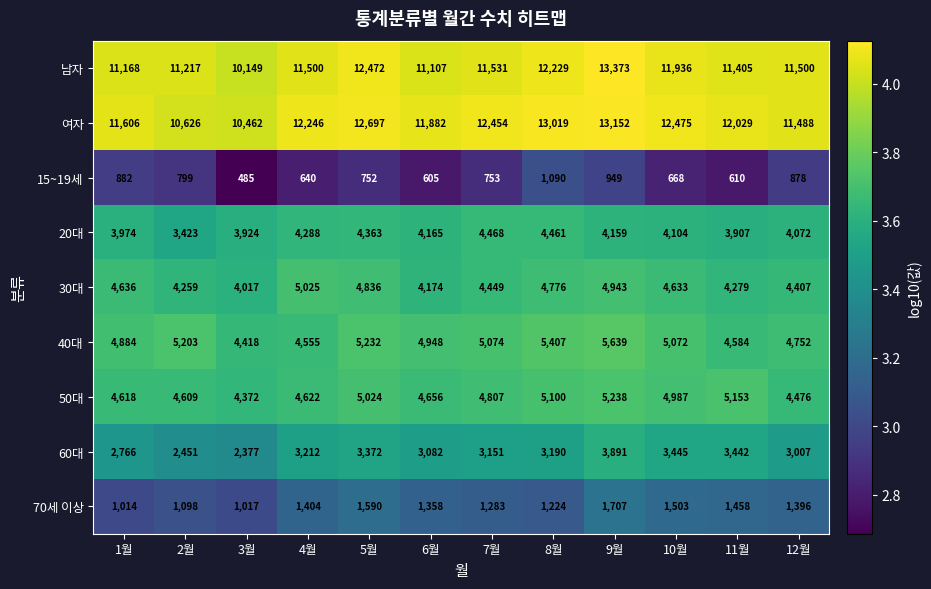

At which category is the sum across all series the highest?

9월